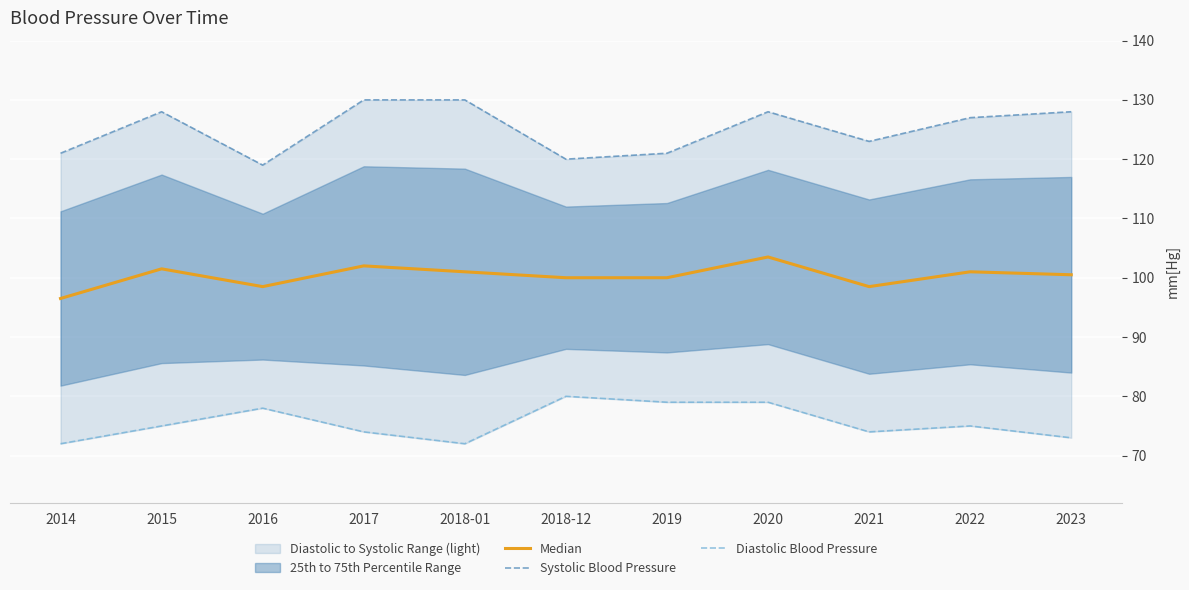

What is the value of the Systolic Blood Pressure point at the 5th from the left?

130.0